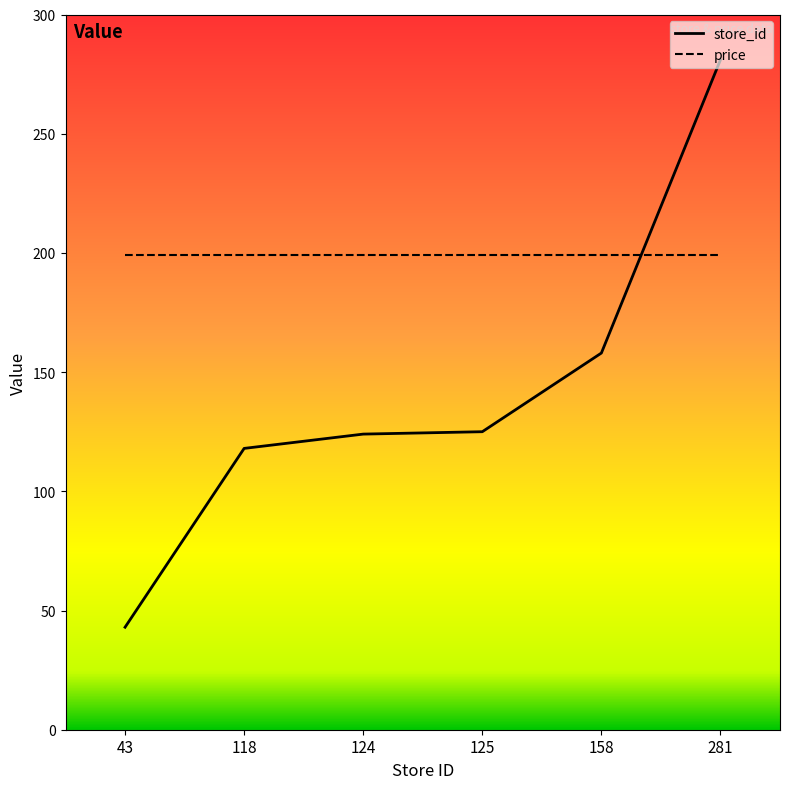

Where is store_id nearest to the value 162?

158